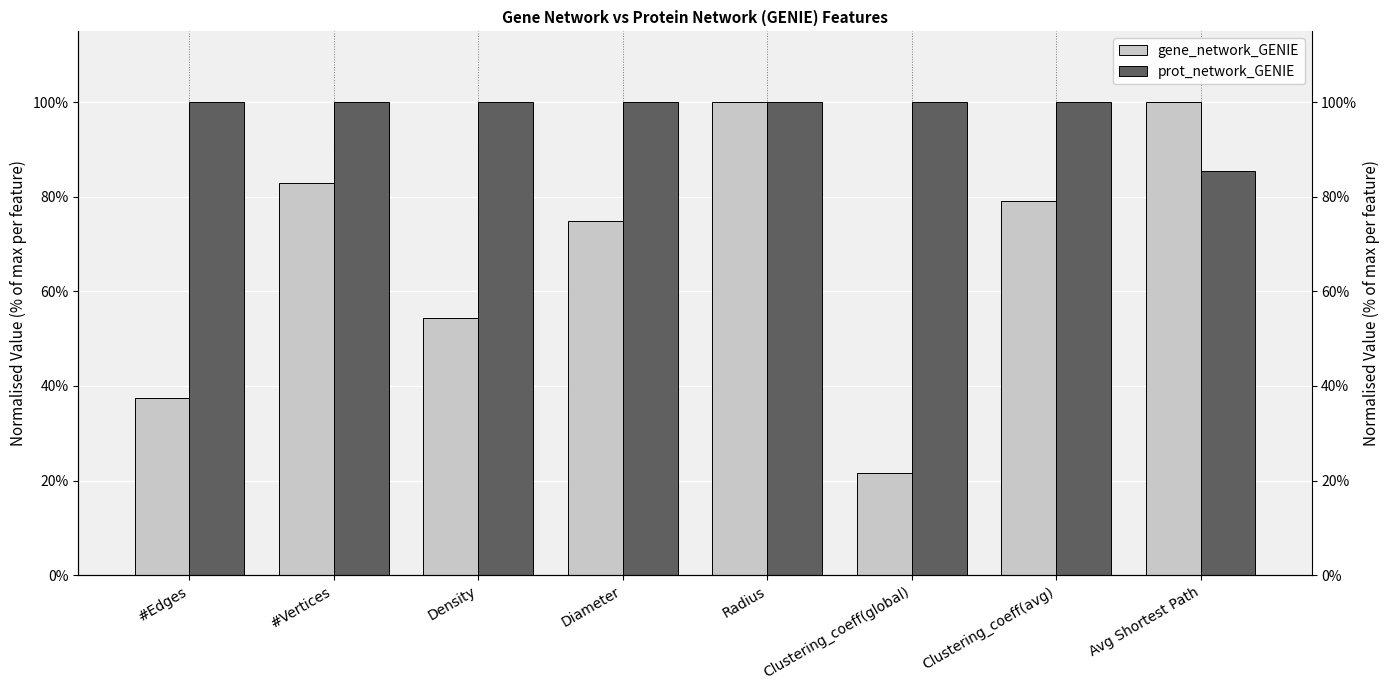

The value of prot_network_GENIE at Density is 37.3. True or false?

False